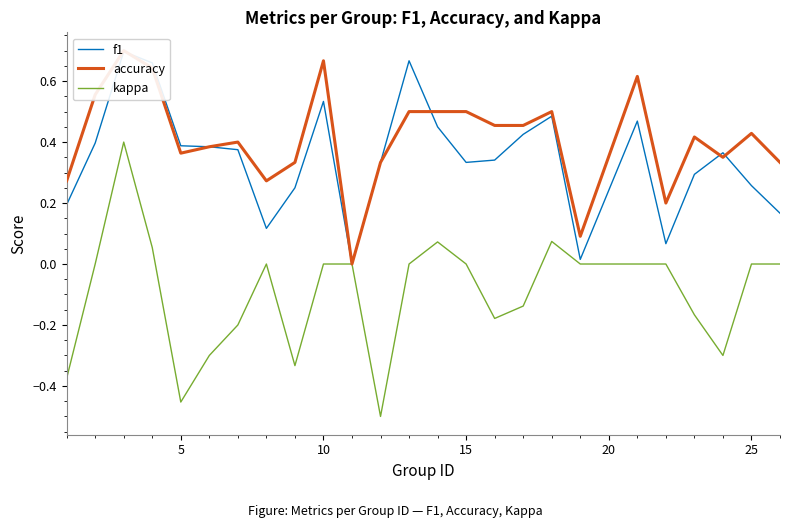

What is the sum of all accuracy values?

10.3